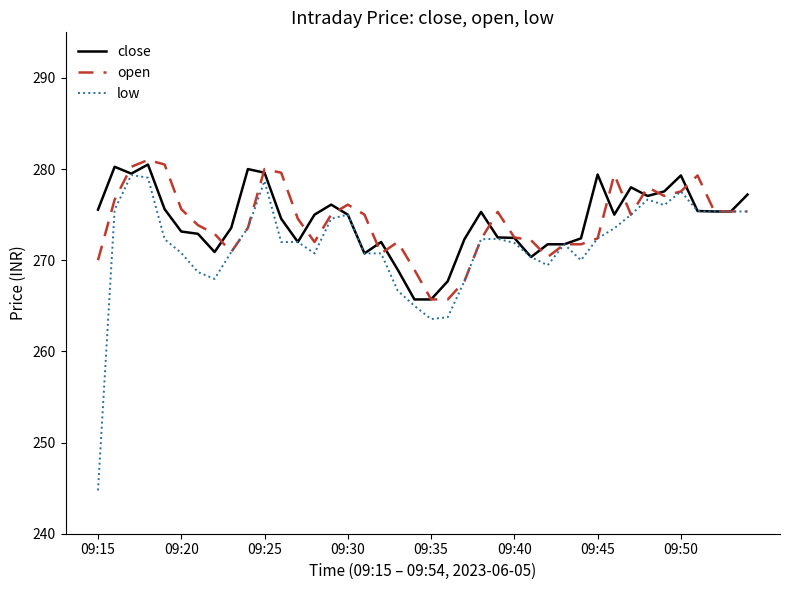

Which series has the widest spread of values?

low